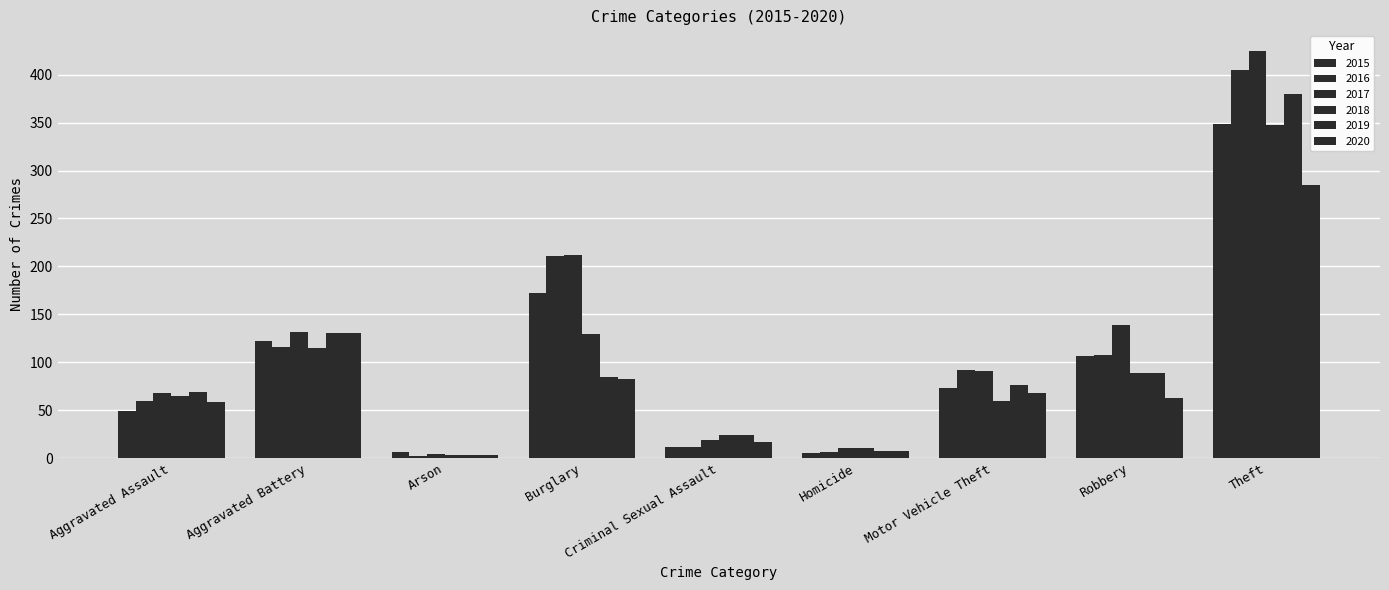

Reading left to right, extract all data points from this chart.

2015: Aggravated Assault=49	Aggravated Battery=122	Arson=6	Burglary=172	Criminal Sexual Assault=12	Homicide=5	Motor Vehicle Theft=73	Robbery=106	Theft=349
2016: Aggravated Assault=60	Aggravated Battery=116	Arson=2	Burglary=211	Criminal Sexual Assault=12	Homicide=6	Motor Vehicle Theft=92	Robbery=108	Theft=405
2017: Aggravated Assault=68	Aggravated Battery=132	Arson=4	Burglary=212	Criminal Sexual Assault=19	Homicide=11	Motor Vehicle Theft=91	Robbery=139	Theft=425
2018: Aggravated Assault=65	Aggravated Battery=115	Arson=3	Burglary=129	Criminal Sexual Assault=24	Homicide=11	Motor Vehicle Theft=60	Robbery=89	Theft=348
2019: Aggravated Assault=69	Aggravated Battery=131	Arson=3	Burglary=85	Criminal Sexual Assault=24	Homicide=7	Motor Vehicle Theft=76	Robbery=89	Theft=380
2020: Aggravated Assault=59	Aggravated Battery=131	Arson=3	Burglary=83	Criminal Sexual Assault=17	Homicide=7	Motor Vehicle Theft=68	Robbery=63	Theft=285